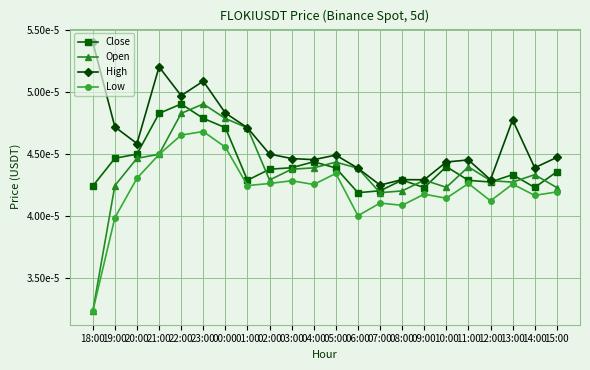

Which series changed the most between 00:00 and 02:00?

Open